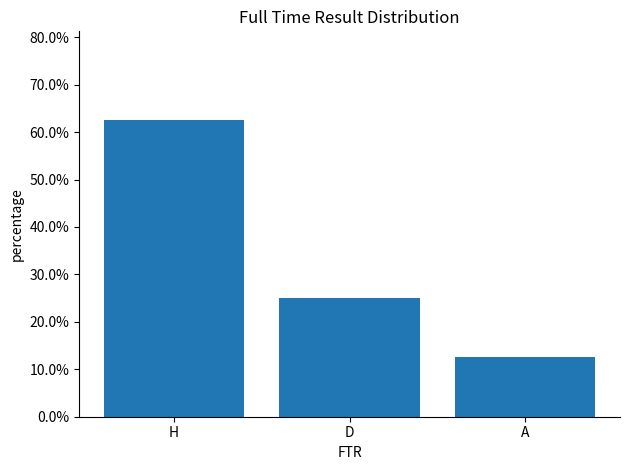

At which category does the chart reach its minimum across all series?

A